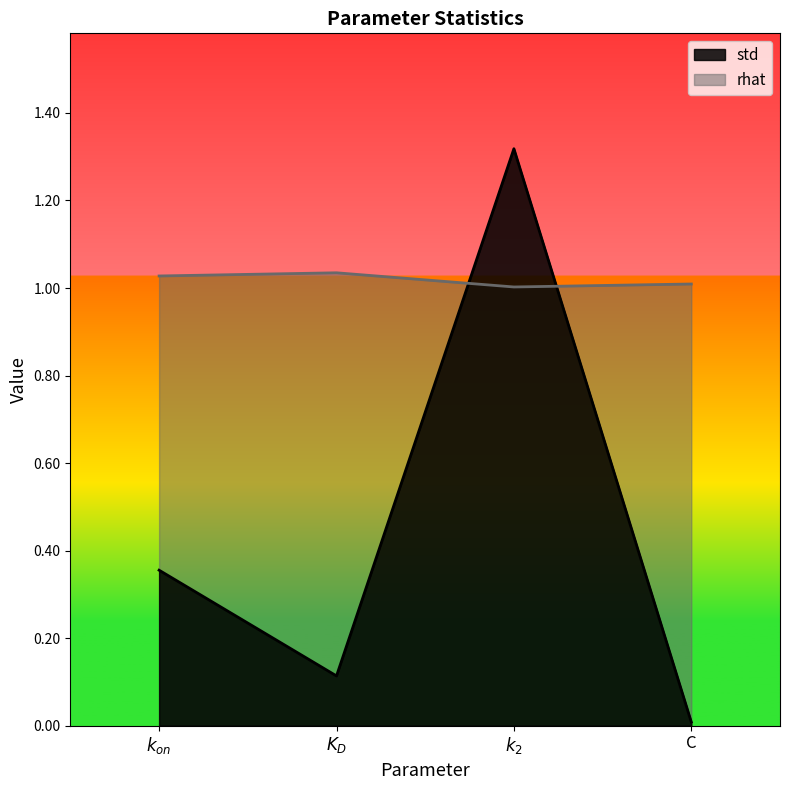

How many data points does each series have?

4